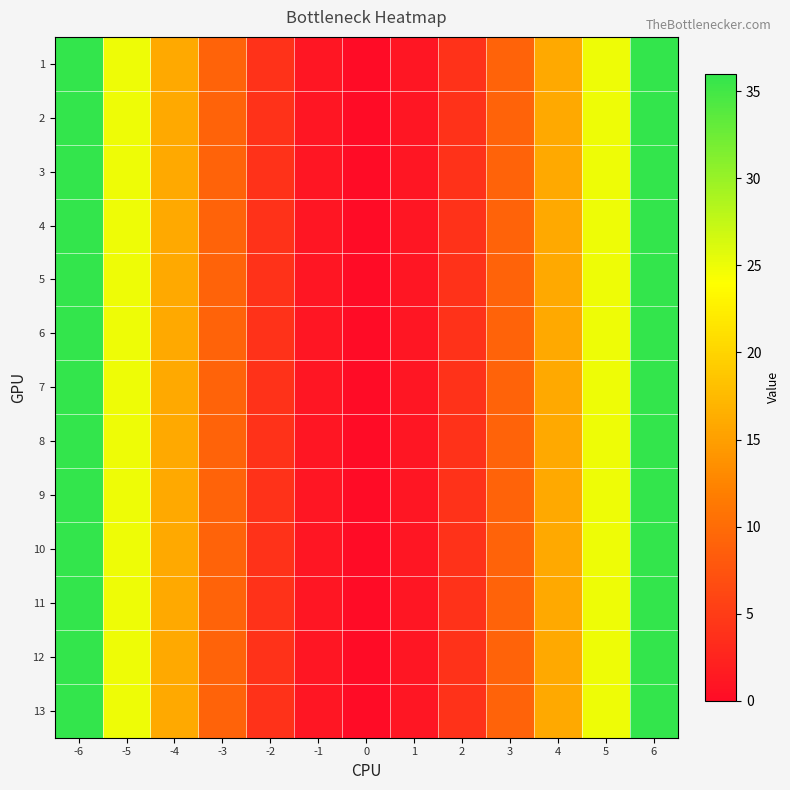

At how many categories does at least one series exceed 32?

2